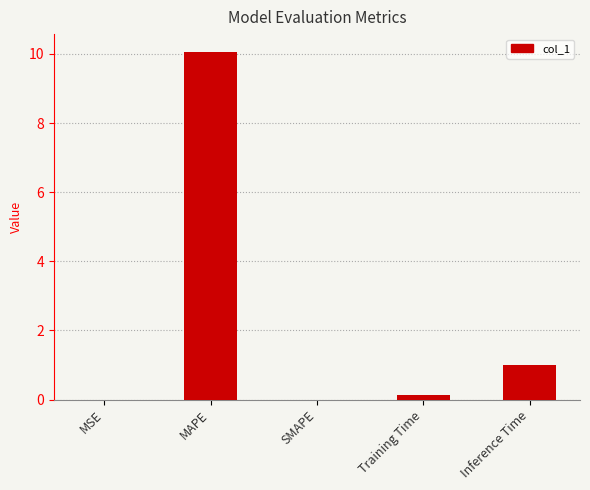

What is the maximum value shown in the chart?

10.1